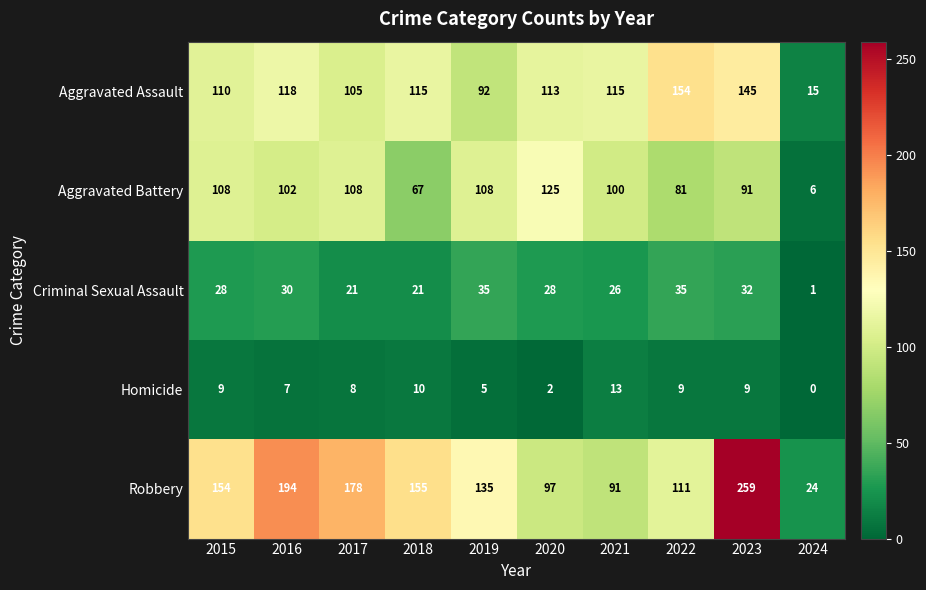

Between 2020 and 2022, which series saw the biggest shift?

Aggravated Battery